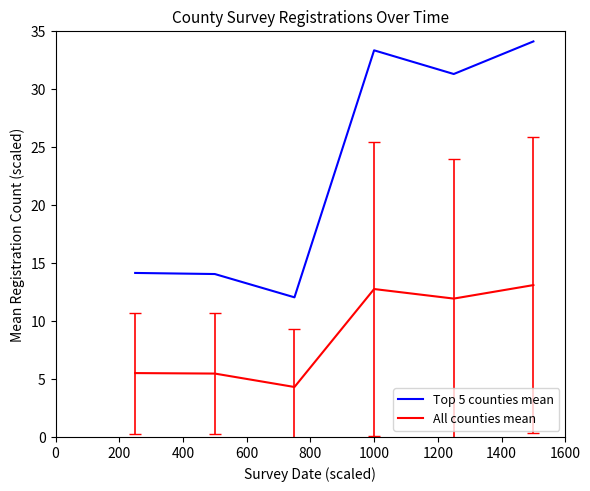

Rank the series by their average value, from lowest to highest.

All counties mean, Top 5 counties mean